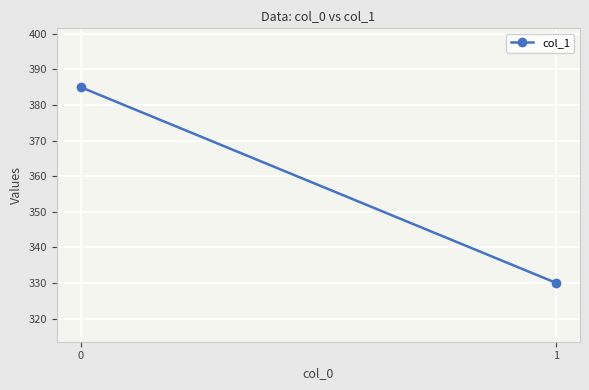

Reading right to left, list all the values displayed in this chart.

1=330	0=385